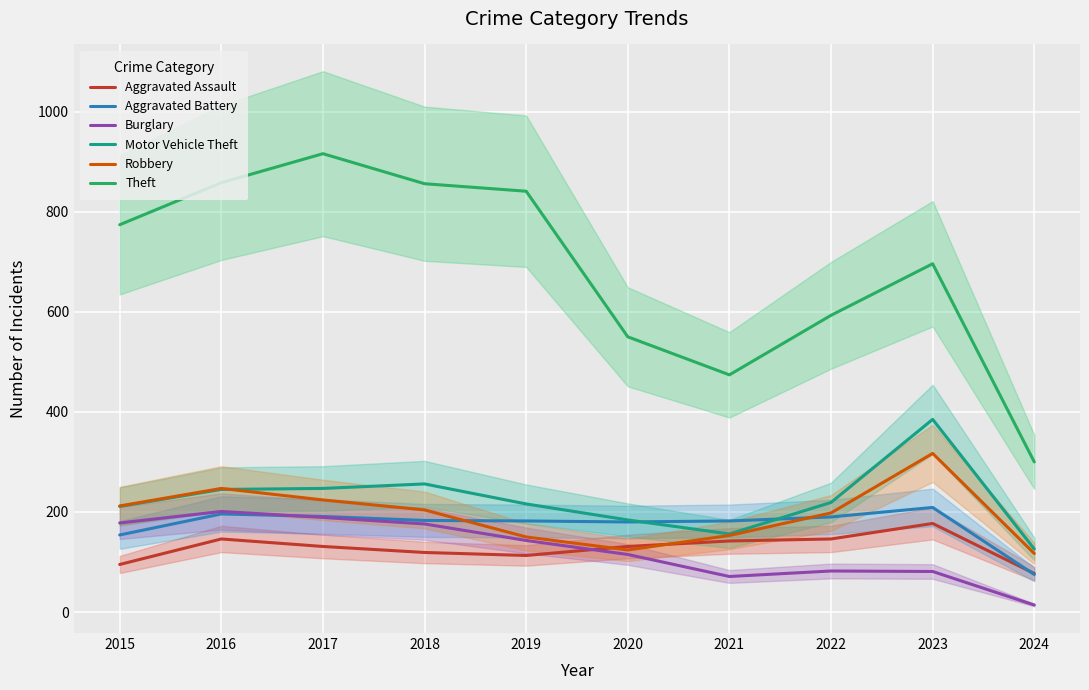

Reading right to left, extract all data points from this chart.

Aggravated Assault: 2024=77	2023=177	2022=146	2021=142	2020=131	2019=113	2018=119	2017=131	2016=146	2015=95
Aggravated Battery: 2024=75	2023=209	2022=190	2021=182	2020=180	2019=182	2018=183	2017=191	2016=196	2015=154
Burglary: 2024=14	2023=81	2022=82	2021=71	2020=115	2019=143	2018=176	2017=189	2016=201	2015=178
Motor Vehicle Theft: 2024=126	2023=385	2022=219	2021=156	2020=184	2019=216	2018=256	2017=247	2016=245	2015=211
Robbery: 2024=117	2023=317	2022=198	2021=153	2020=124	2019=150	2018=204	2017=224	2016=247	2015=212
Theft: 2024=300	2023=696	2022=593	2021=474	2020=550	2019=841	2018=856	2017=916	2016=858	2015=774